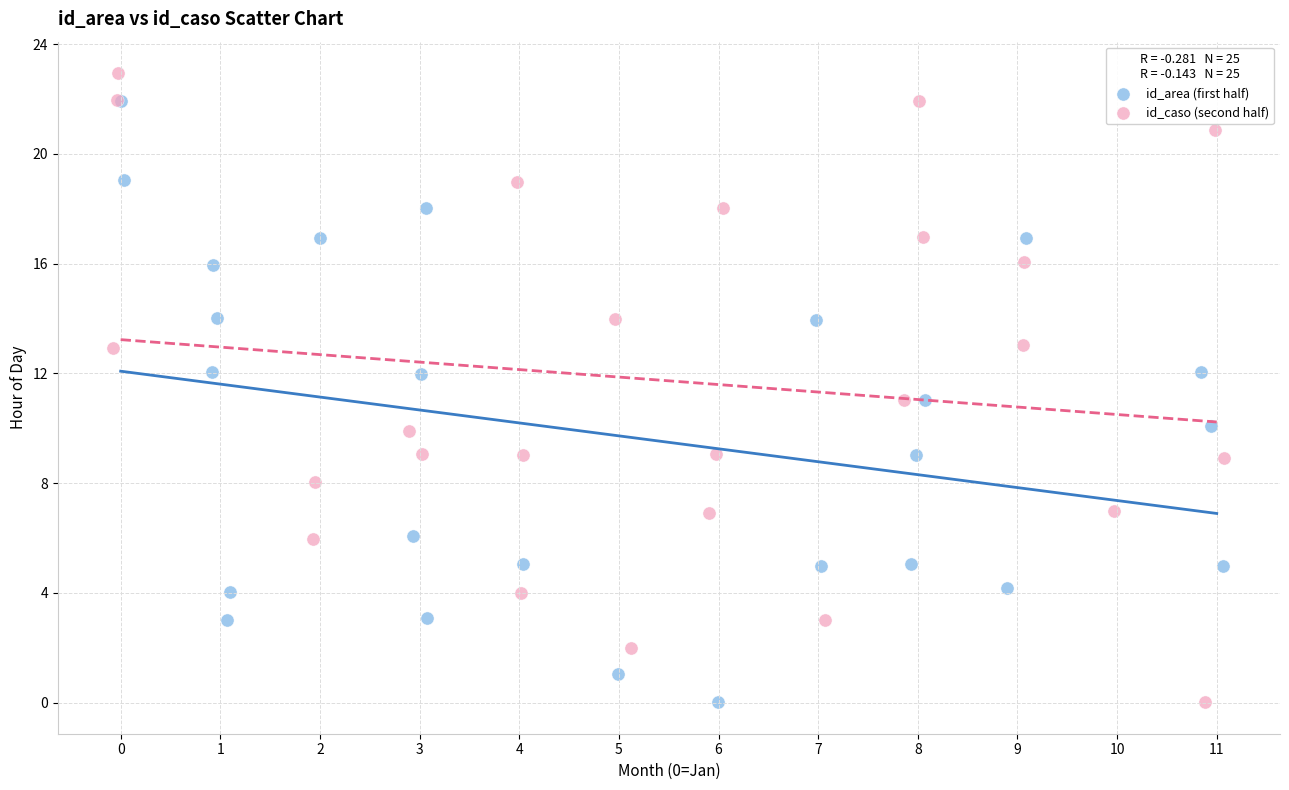

Which series contains the highest Y value?

id_caso (second half)